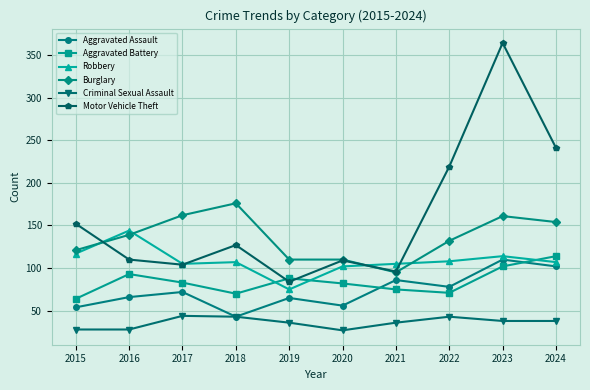

Is the value of Aggravated Battery at 2024 greater than the value of Motor Vehicle Theft at 2020?

Yes